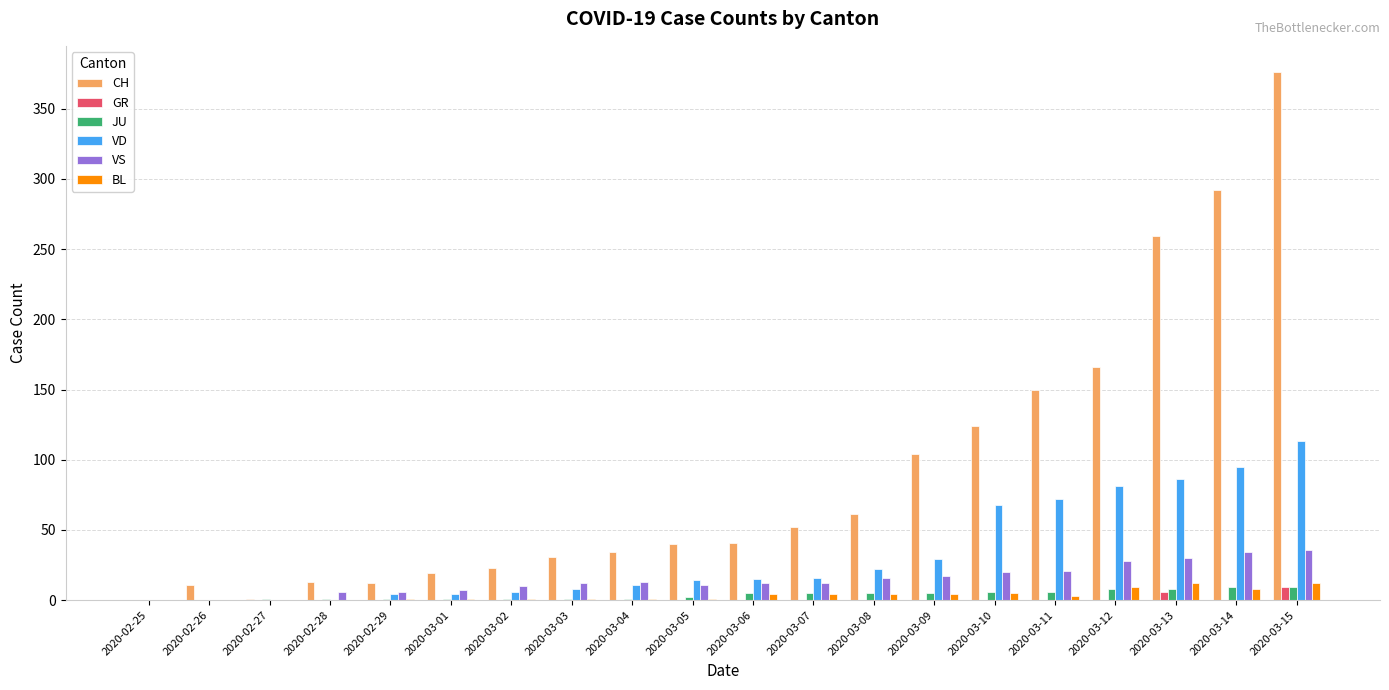

Read the BL value at 2020-03-15.

12